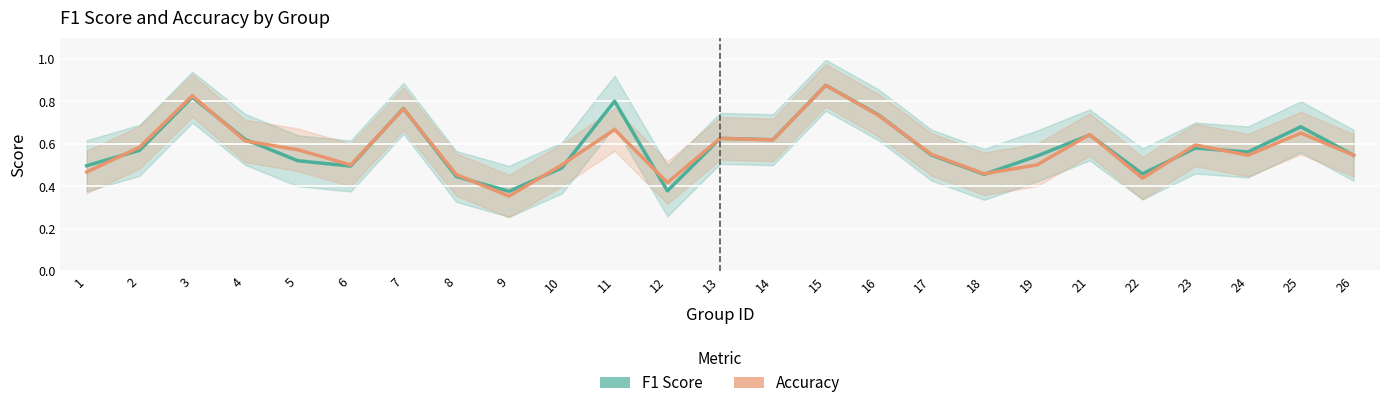

How many Accuracy values are between 0 and 1?

25